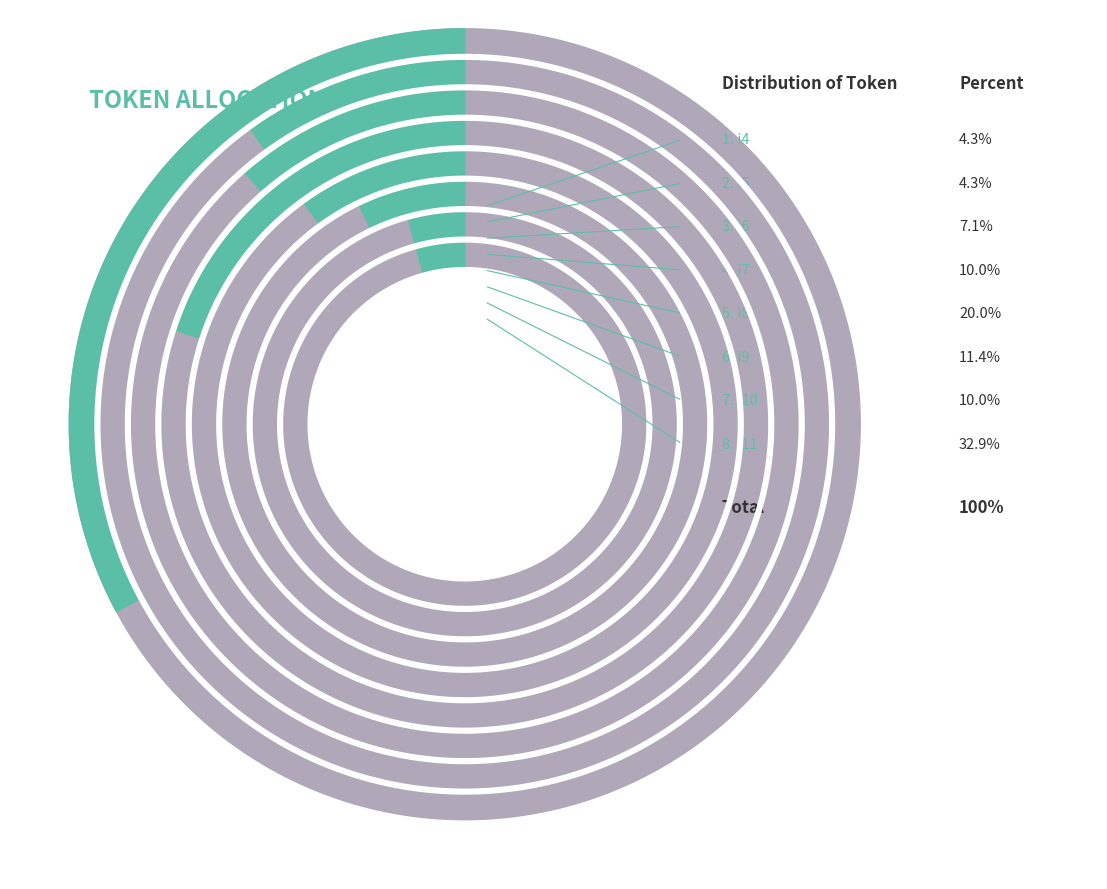

To the nearest percent, what portion does i5 represent?

4%